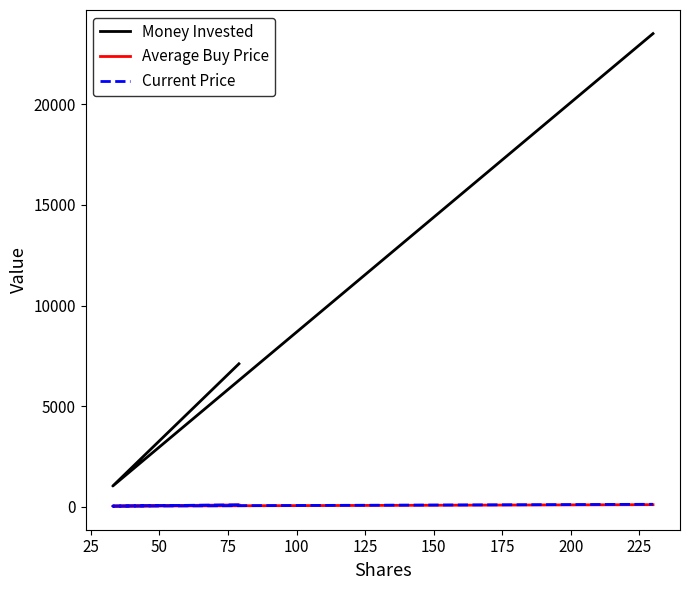

What is the smallest value displayed?

31.2